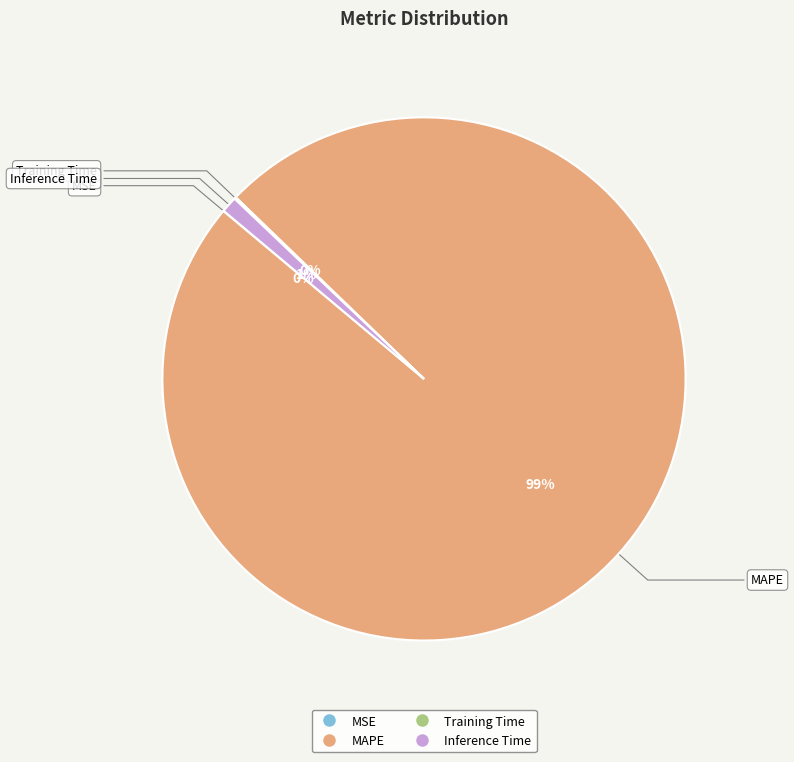

True or false: Inference Time accounts for 12% of the total.

False